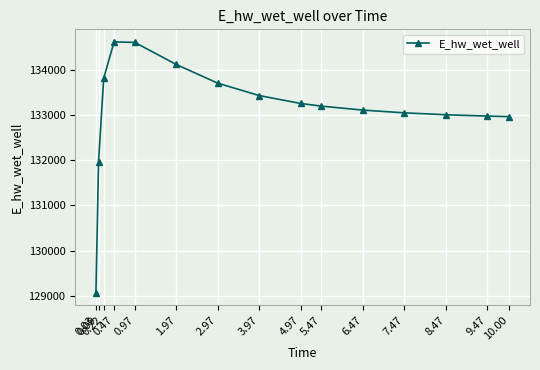

True or false: there are more than 0 points higher than both neighbors.

True